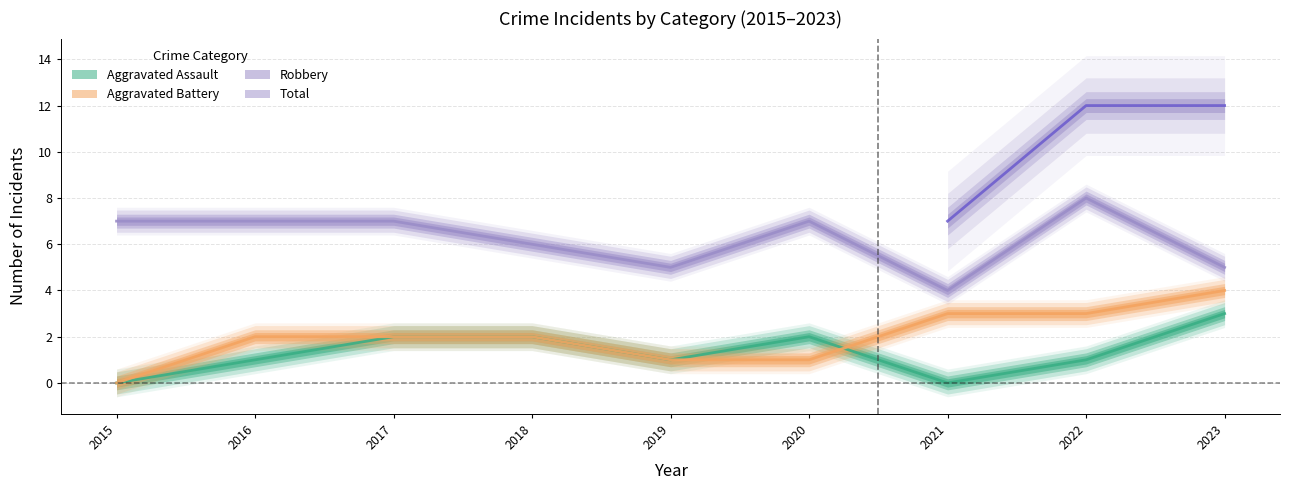

Where does the Robbery series first go above 7?

2022